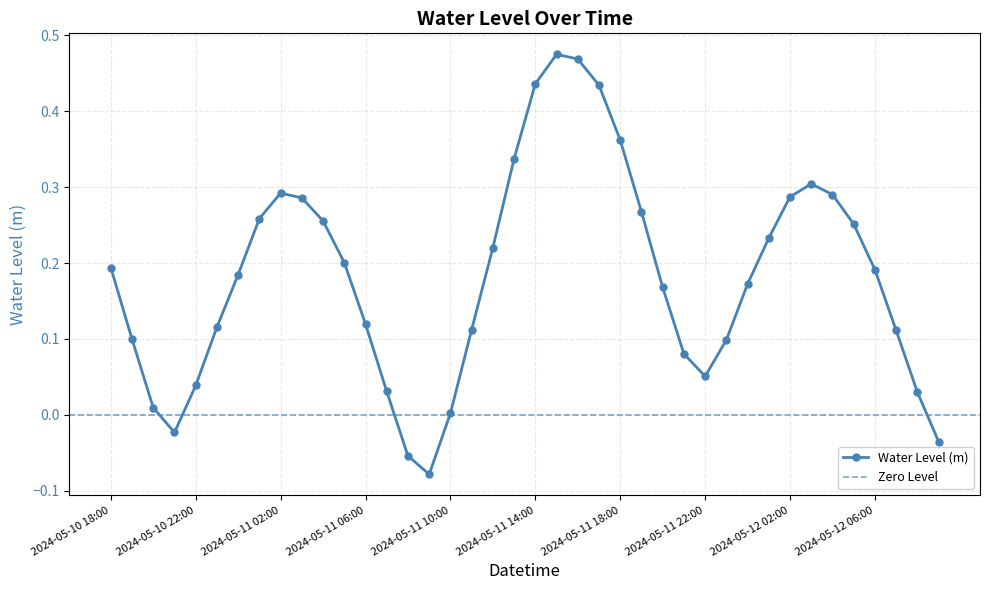

What is the value of the 11th point from the left?

0.3